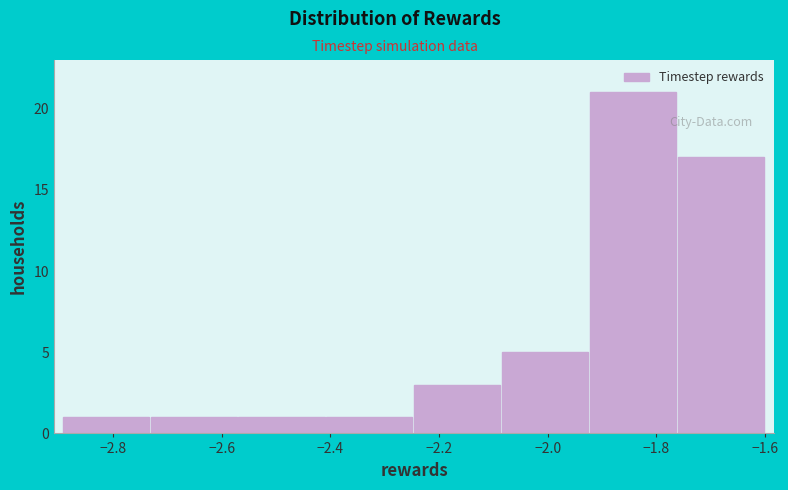

Reading left to right, list every bar in this chart as the range it spans on the x-axis followed by its height. Neither the bar edges nor the heights are printed on the chart, so give them approximately, as read against the axes.

-2.90 to -2.74: 1
-2.74 to -2.56: 1
-2.56 to -2.40: 1
-2.40 to -2.24: 1
-2.24 to -2.08: 3
-2.08 to -1.92: 5
-1.92 to -1.76: 21
-1.76 to -1.60: 17